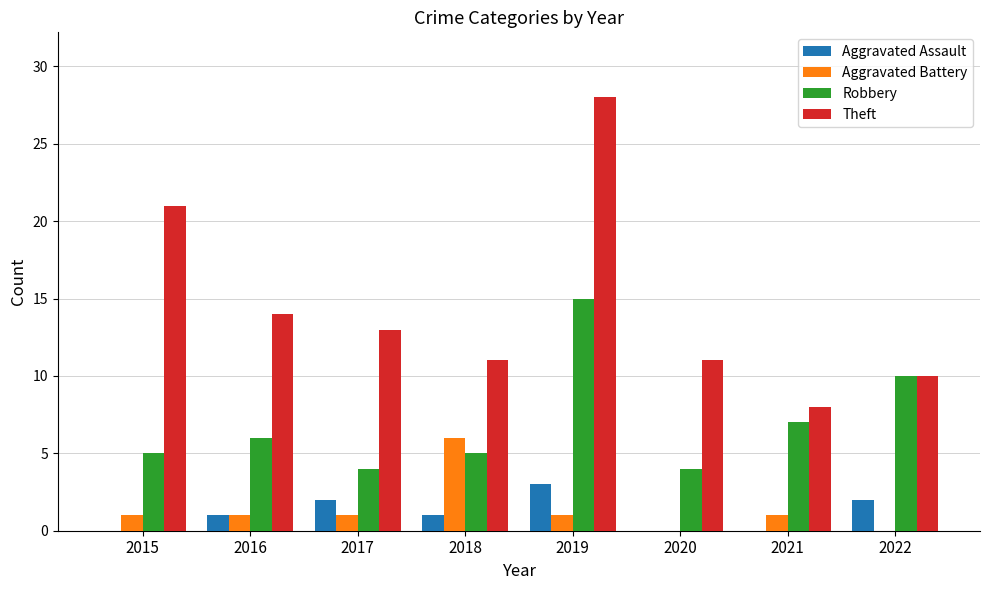

True or false: Robbery has a value of 3 at 2019.

False